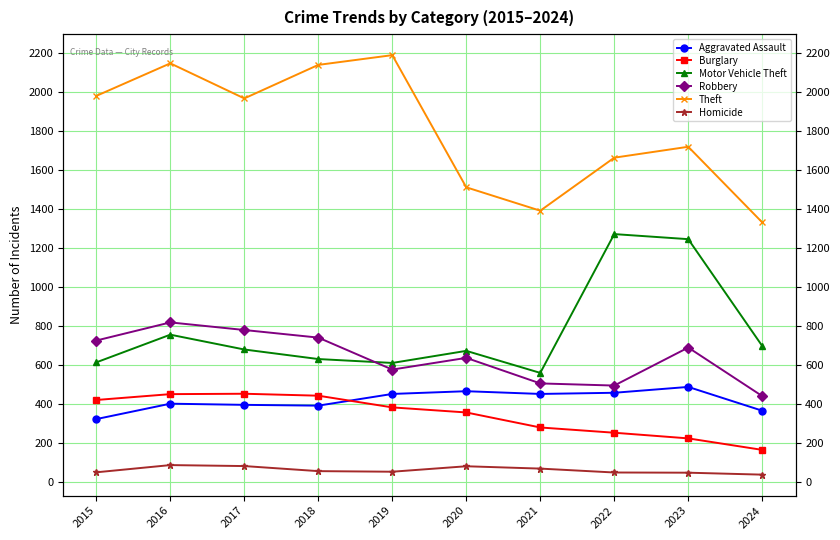

Which series has the largest range (max minus min)?

Theft